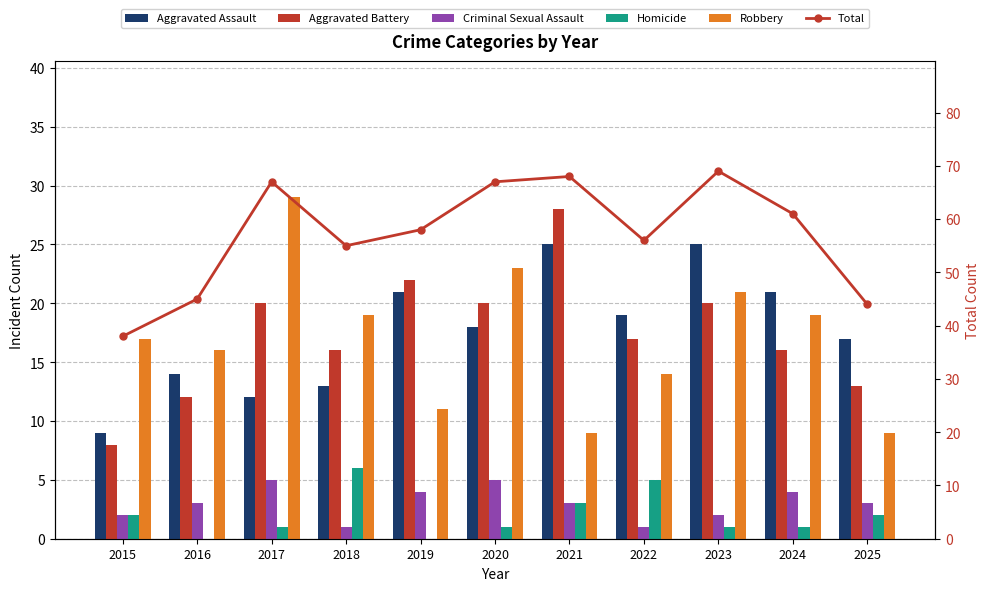

Which series changed the most between 2017 and 2022?

Robbery